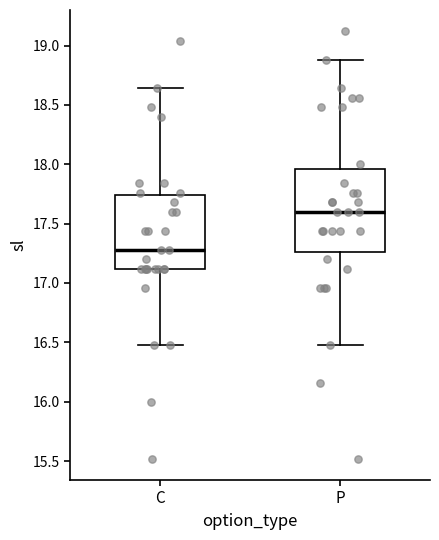

Reading left to right, transcribe this box plot: for each box, give where its median line is, the range the box spans, and where its two whiskers end, as read against the y-axis. The values are not printed on the chart, so give them approximately, as read against the axis.

C: median 17.30, box 17.10 to 17.75, whiskers 16.50 to 18.65
P: median 17.60, box 17.25 to 17.95, whiskers 16.50 to 18.90